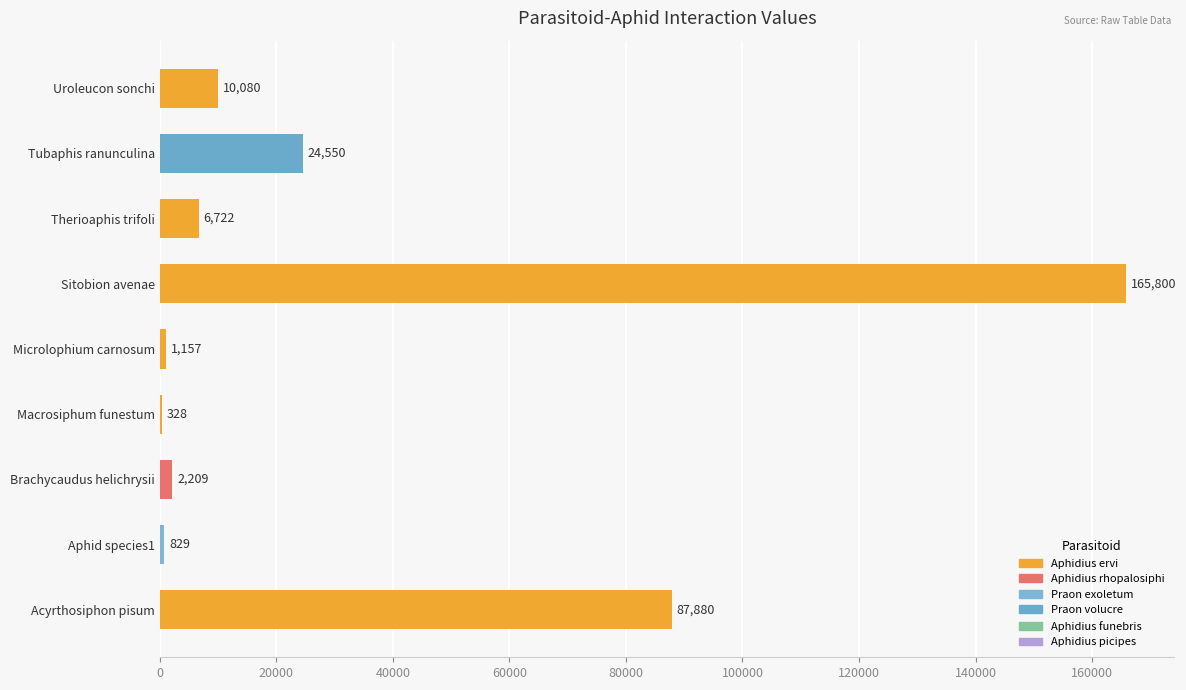

Between Acyrthosiphon pisum and Sitobion avenae, which is larger?

Sitobion avenae